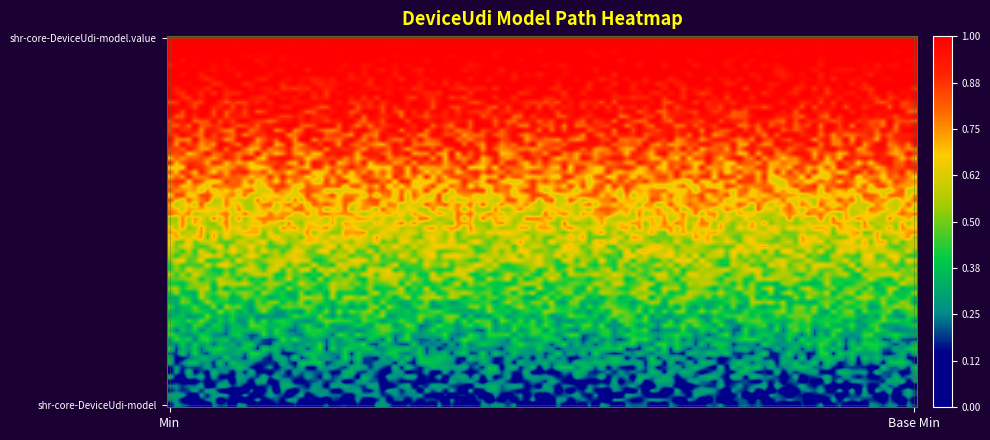

Reading left to right, what are all the values shown in this chart?

shr-core-DeviceUdi-model: Min=0	Base Min=0
shr-core-DeviceUdi-model.value: Min=1	Base Min=1